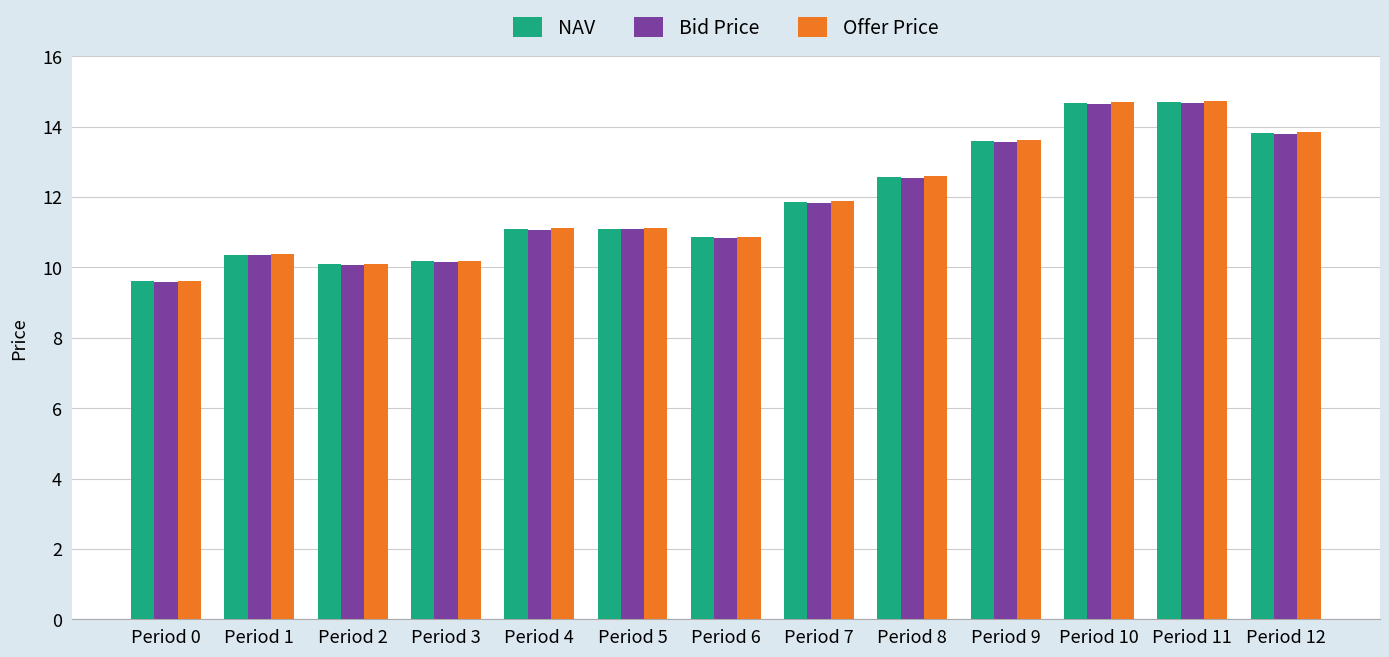

What are all the series names shown in the legend?

NAV, Bid Price, Offer Price